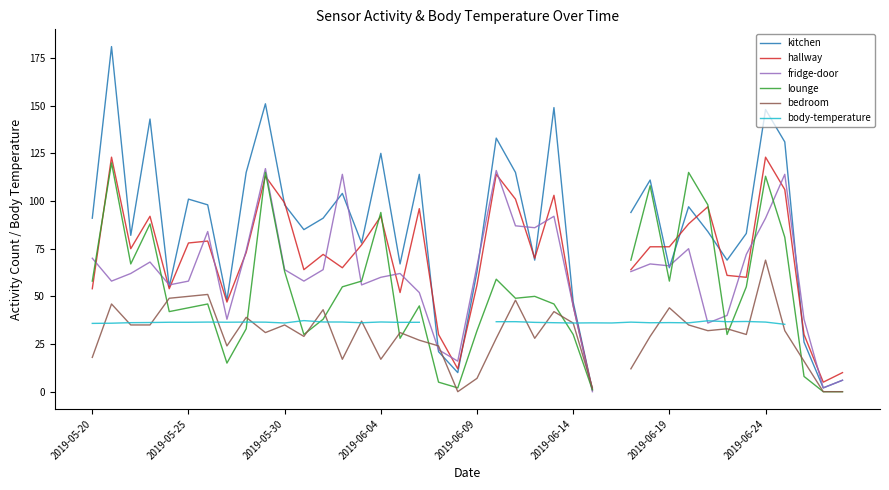

Which series has the widest spread of values?

kitchen